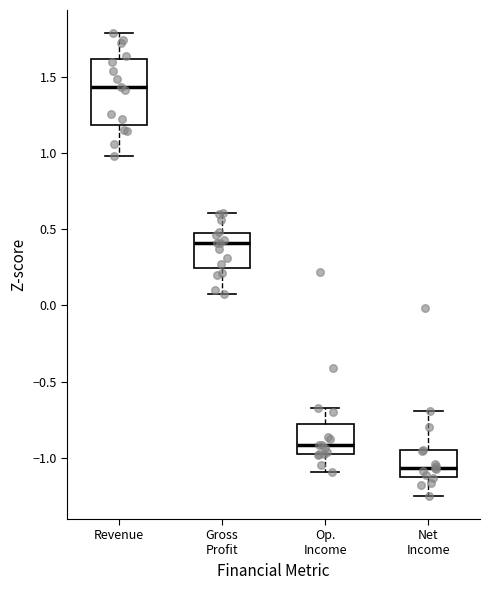

Where does the lower whisker of the box for Op. Income end on the y-axis? The values are not printed on the chart, so give them approximately, as read against the axis.

-1.10